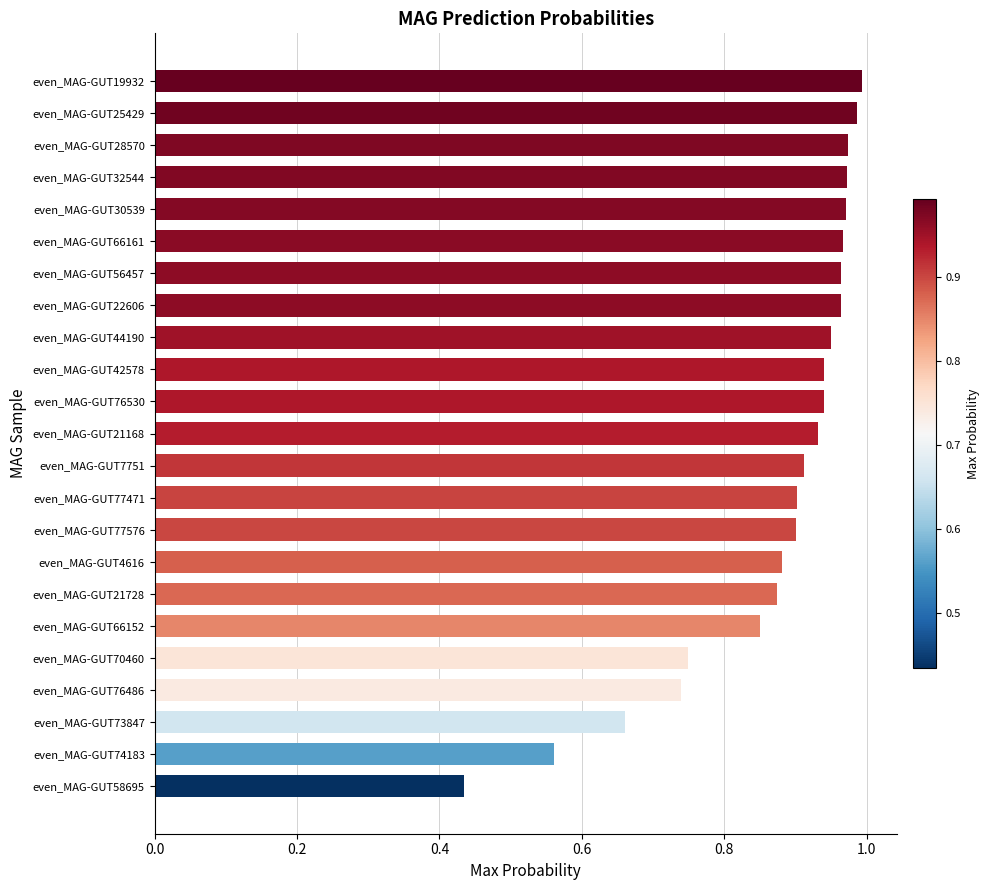

Where is the data nearest to the value 0?

even_MAG-GUT58695